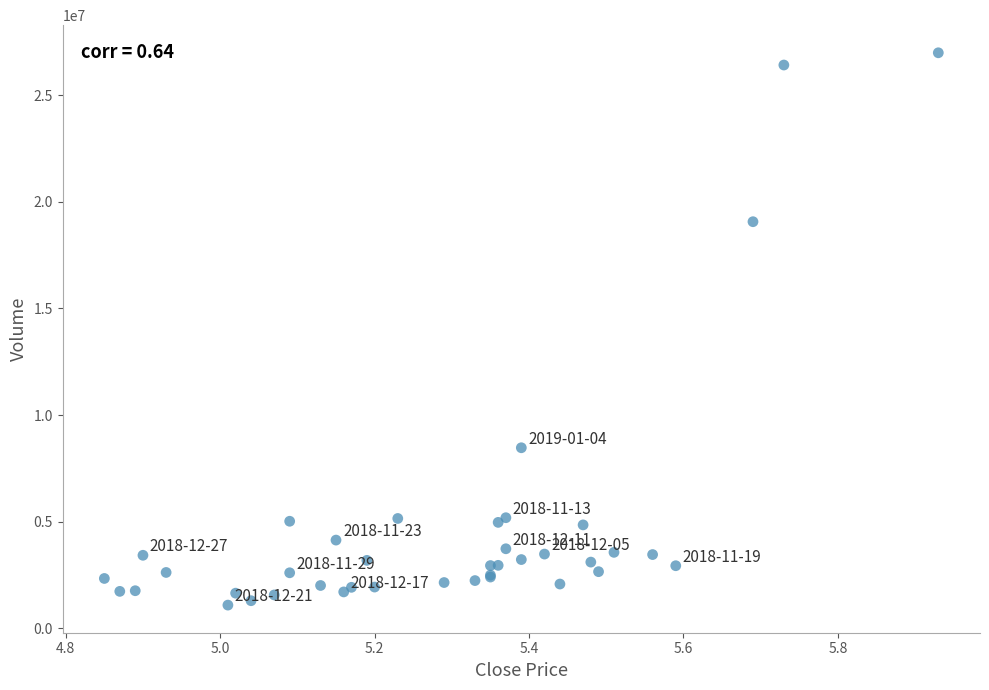

What Y value in the scatter plot is closest to 14040954?

19068675